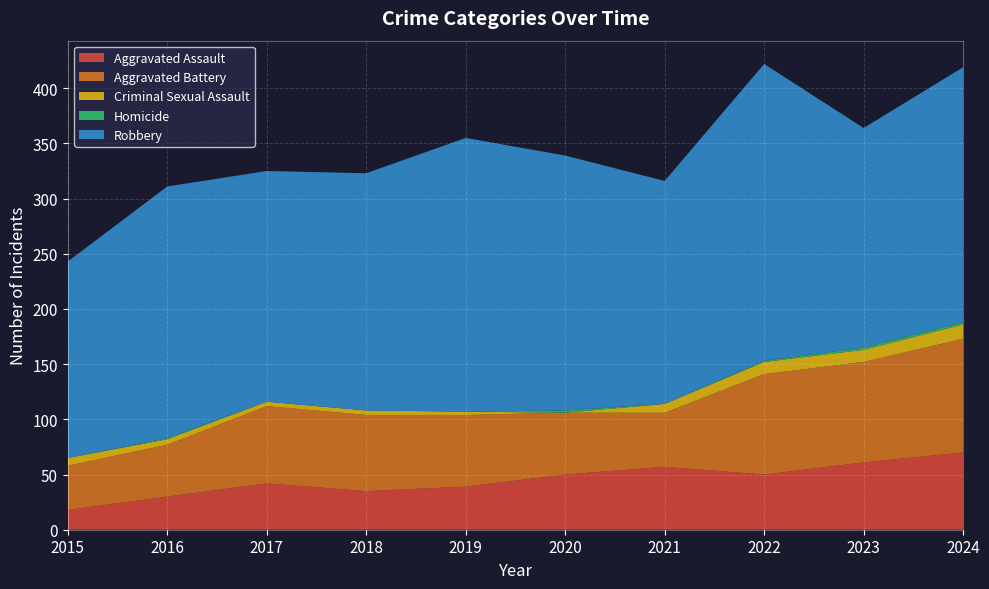

Reading right to left, what are all the values shown in this chart?

Aggravated Assault: 2024=70	2023=61	2022=50	2021=57	2020=50	2019=39	2018=35	2017=42	2016=30	2015=18
Aggravated Battery: 2024=103	2023=91	2022=91	2021=49	2020=56	2019=65	2018=69	2017=70	2016=47	2015=40
Criminal Sexual Assault: 2024=13	2023=11	2022=11	2021=8	2020=0	2019=3	2018=4	2017=4	2016=5	2015=7
Homicide: 2024=2	2023=2	2022=1	2021=0	2020=2	2019=0	2018=0	2017=0	2016=1	2015=0
Robbery: 2024=231	2023=199	2022=269	2021=202	2020=231	2019=248	2018=215	2017=209	2016=228	2015=178